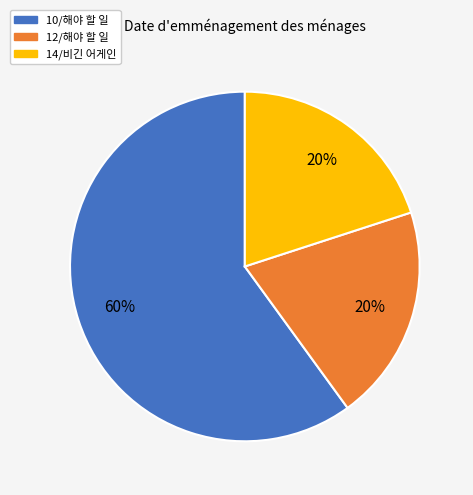

Is there a majority slice in this chart?

Yes